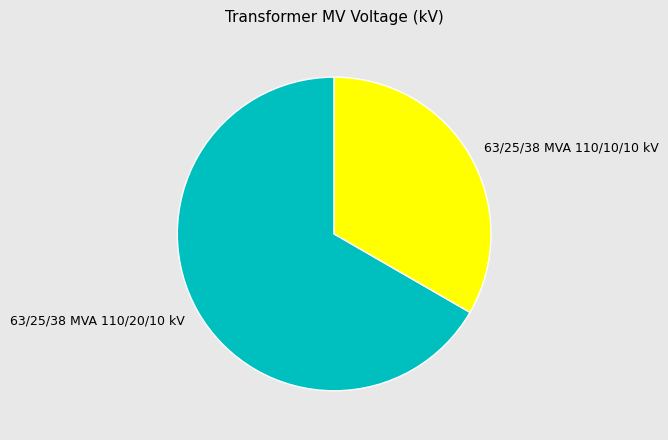

Is 63/25/38 MVA 110/10/10 kV the majority of the pie?

No